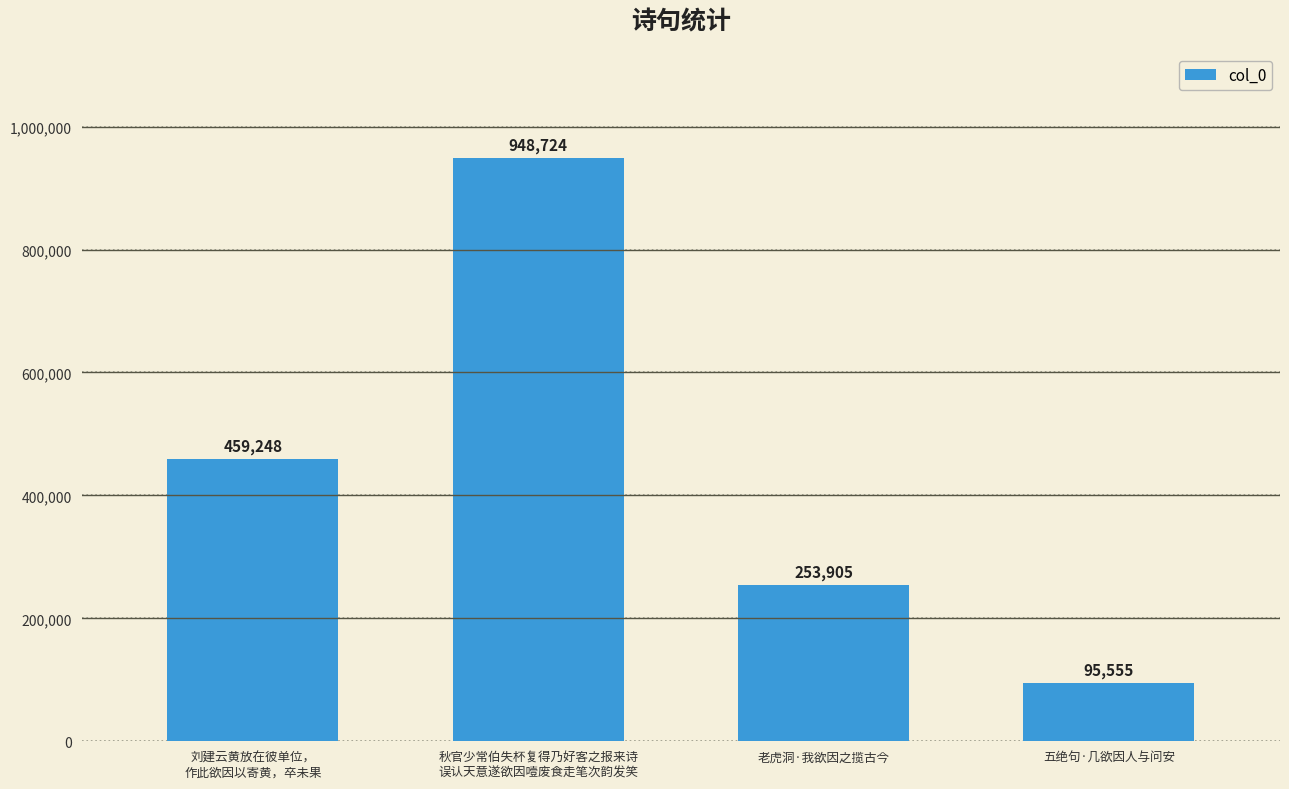

What is the average value?

439358